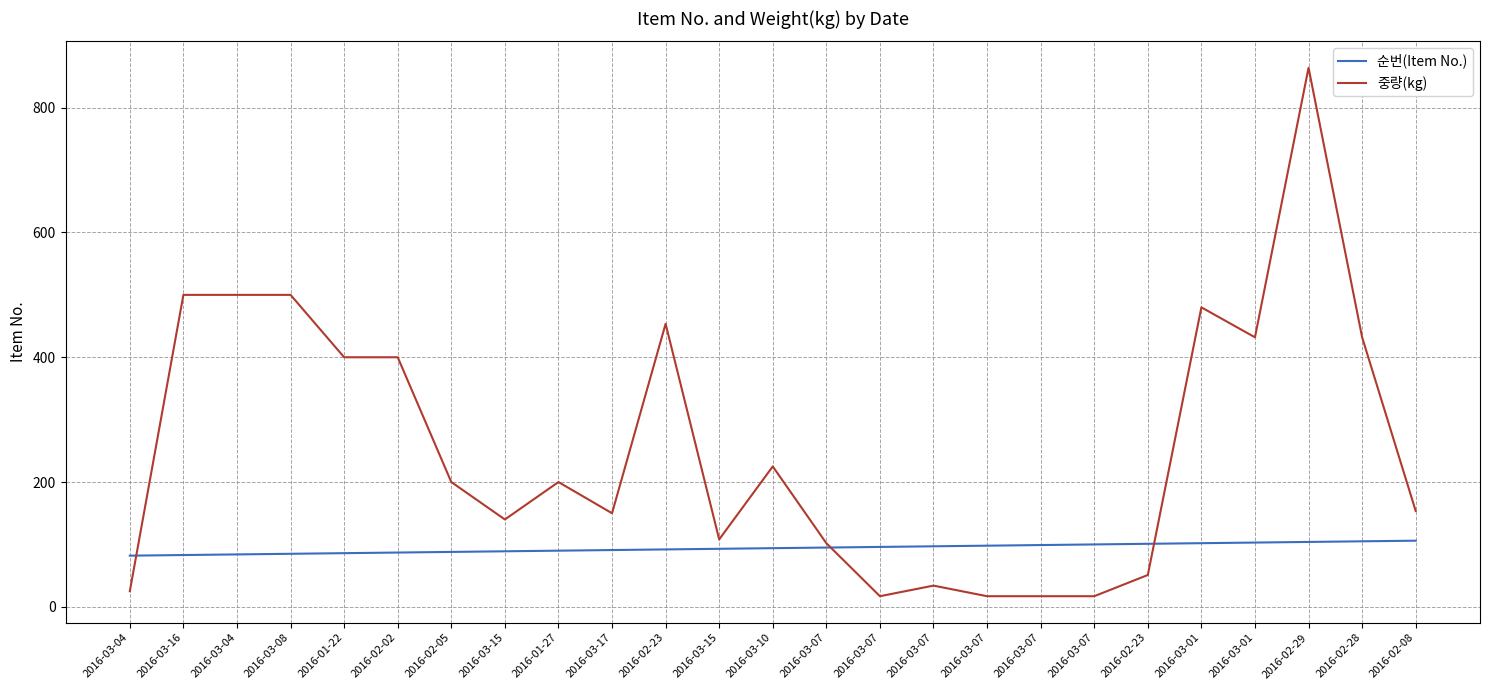

Is it true that 중량(kg) equals 17.0 at 2016-03-07?

True